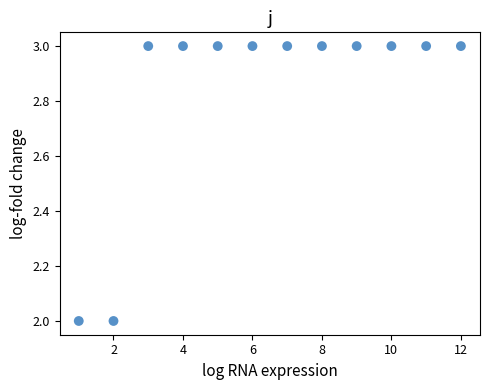

What is the average Y value?

3